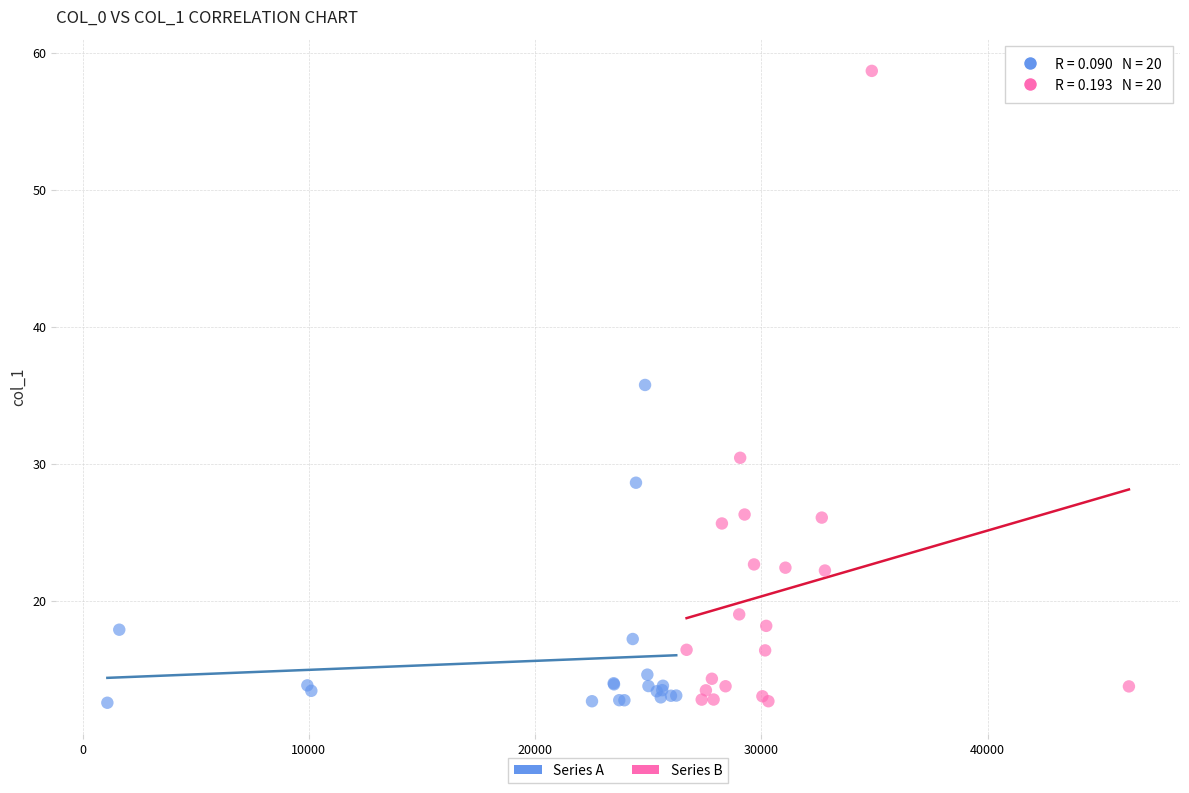

Which series reaches the maximum Y coordinate?

Series B